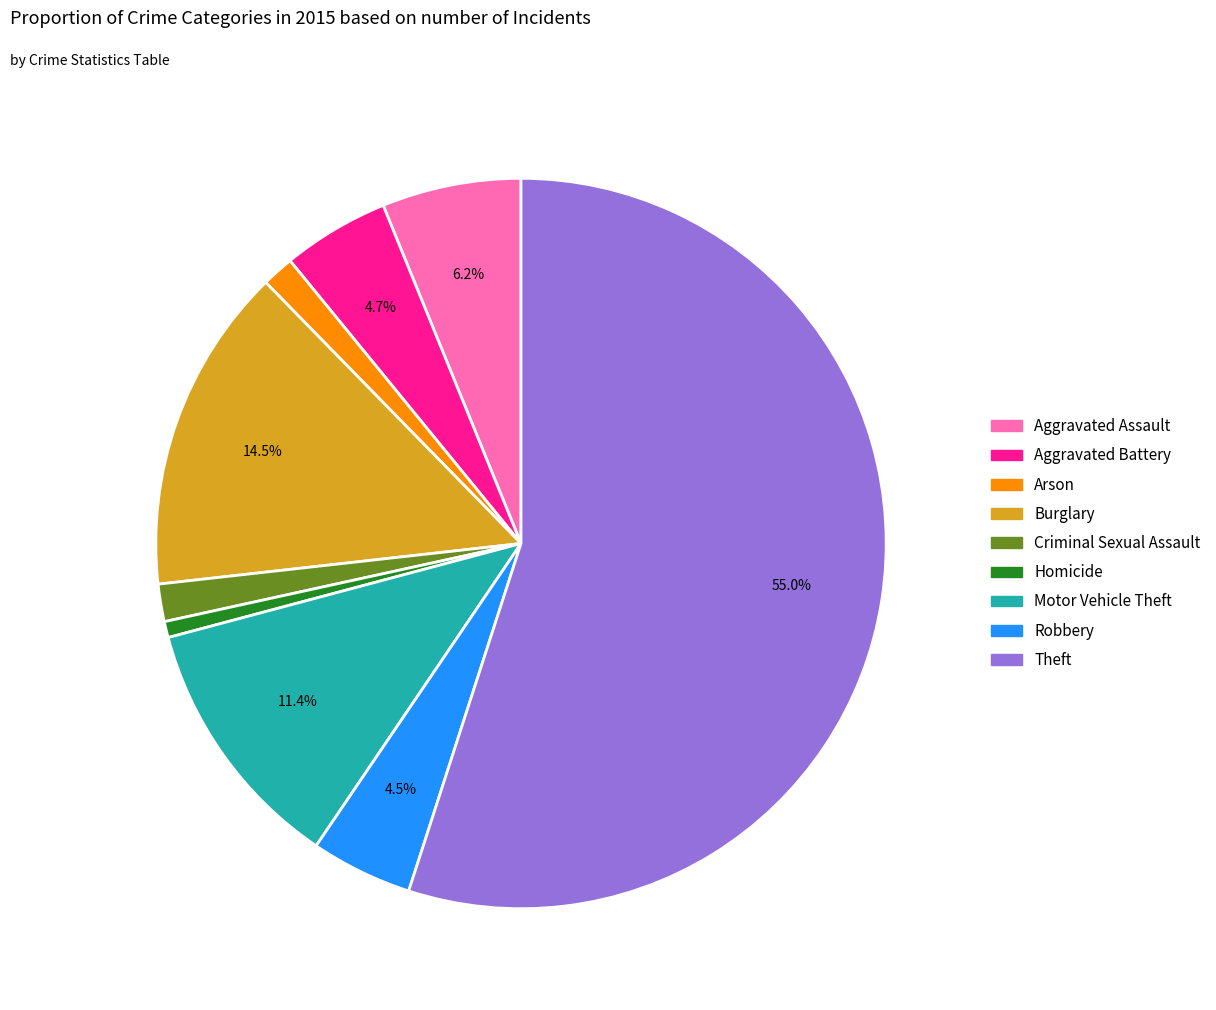

Is it true that Arson is 15% of the pie?

False